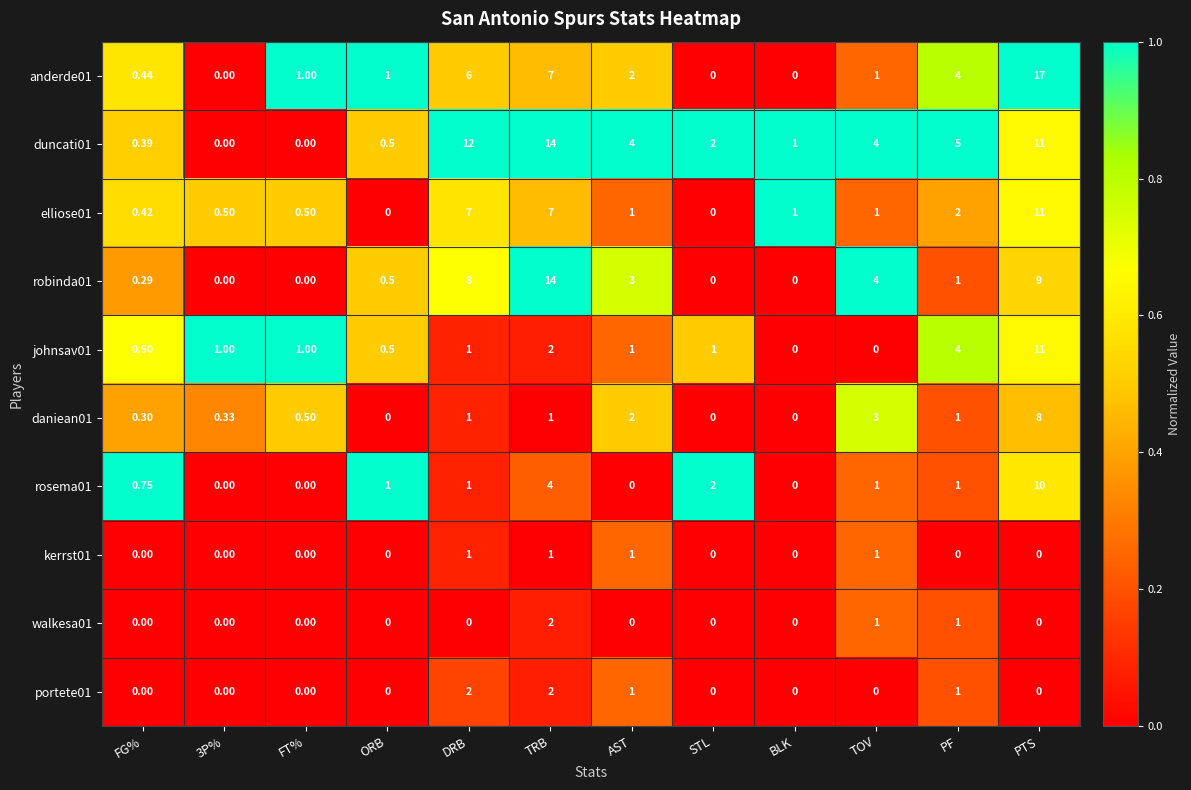

Where is anderde01 nearest to the value 8?

TRB